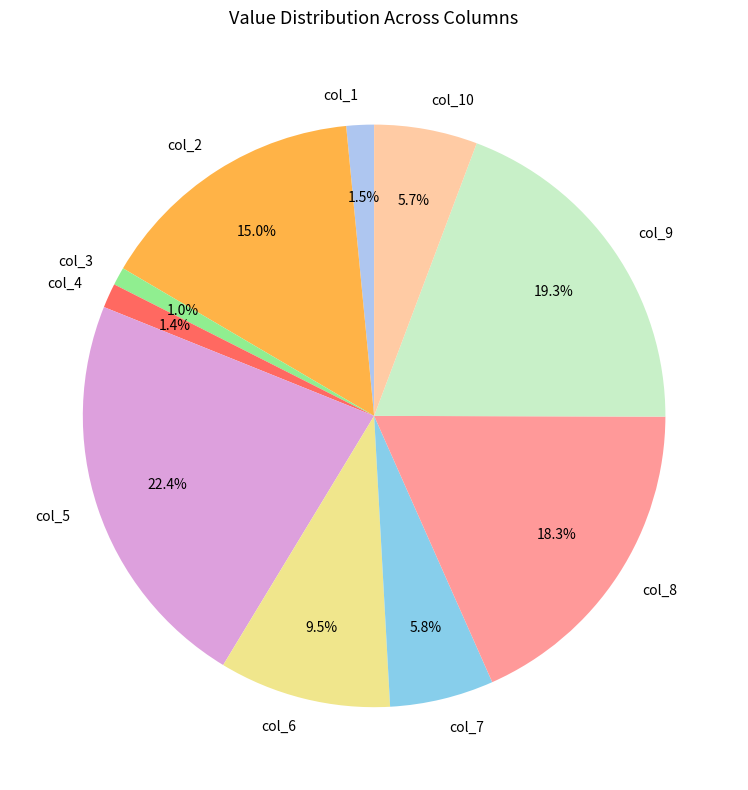

To the nearest percent, what is the difference between the largest and smallest slice percentages?

21%